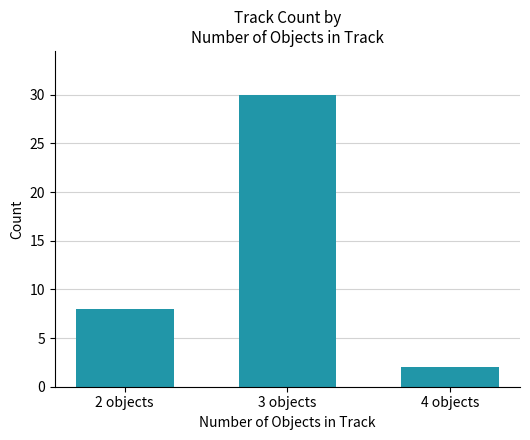

How many distinct data groups are displayed?

1